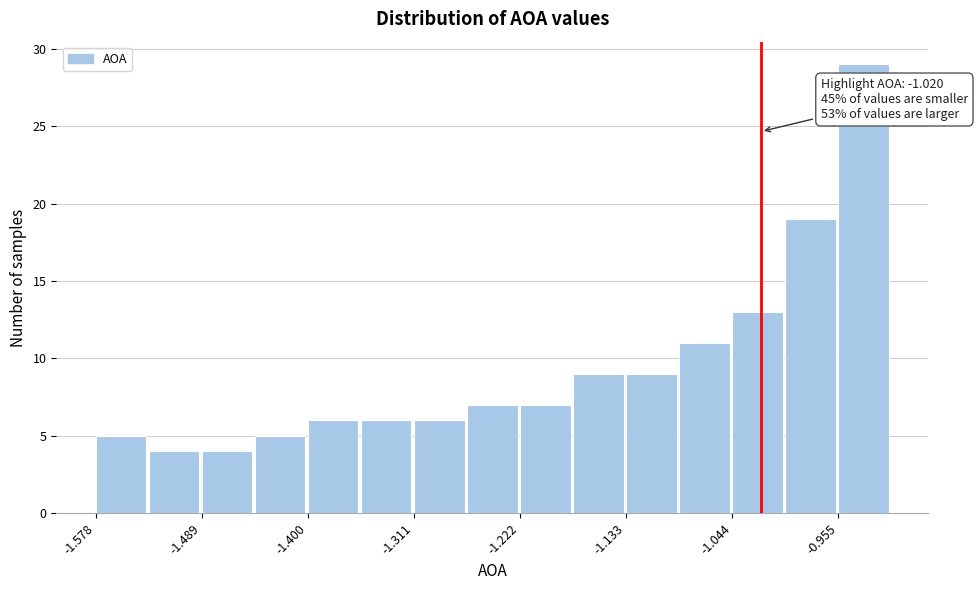

Which range on the x-axis has the tallest bar?

-0.96 to -0.91